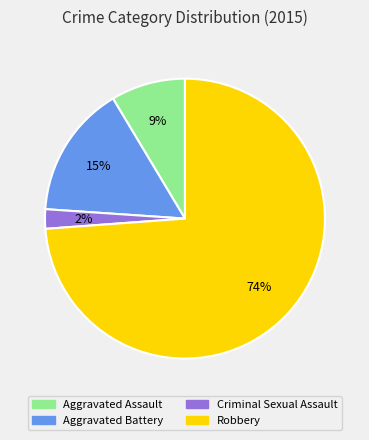

How many slices are in this pie chart?

4